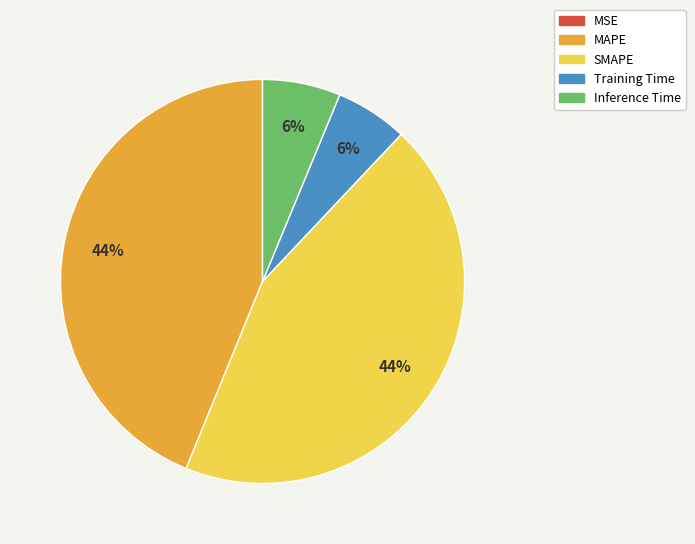

True or false: Inference Time accounts for 6% of the total.

True